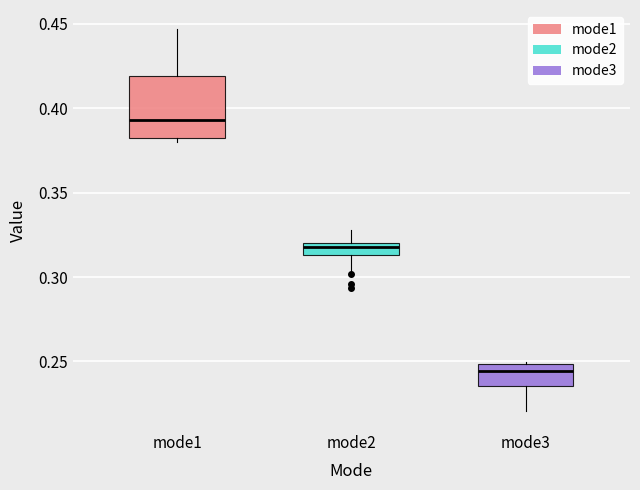

Comparing the boxes themselves (not the whiskers), which one is the tallest?

mode1